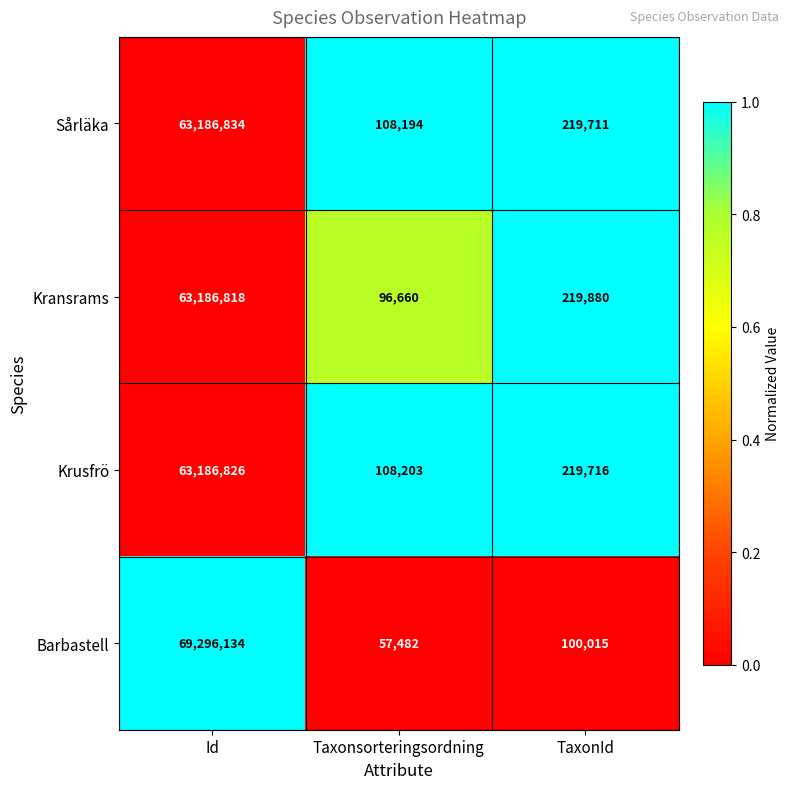

What is the difference between the maximum and minimum values in the Krusfrö series?

63078623